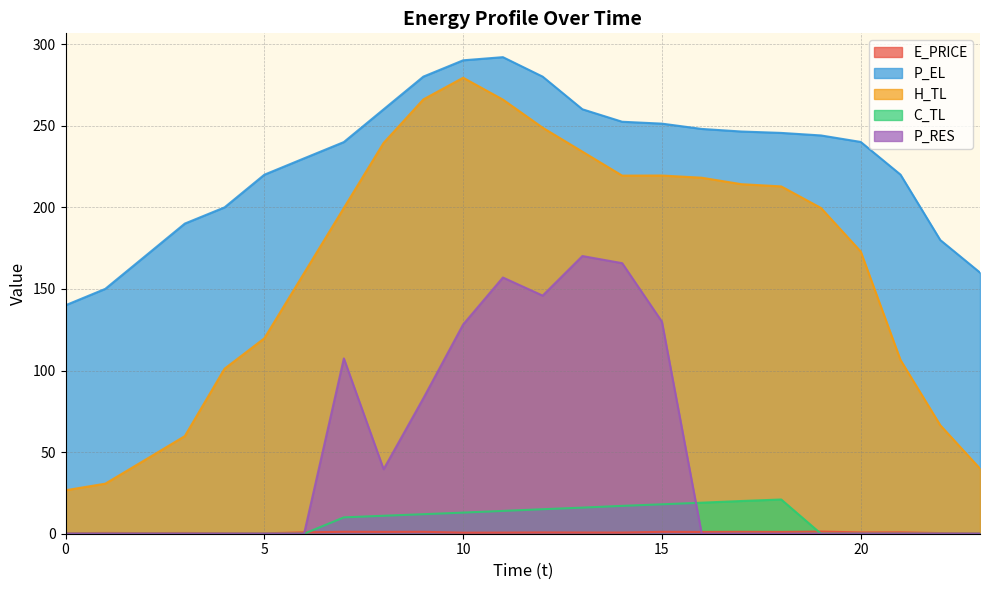

Reading left to right, transcribe all the data shown in this chart.

E_PRICE: 0=0.3	1=0.5	2=0.4	3=0.4	4=0.3	5=0.3	6=0.8	7=1.2	8=1.1	9=1.2	10=0.6	11=0.7	12=0.8	13=0.7	14=0.7	15=1.2	16=1.1	17=1.2	18=1.1	19=1.3	20=0.8	21=0.8	22=0.4	23=0.2
P_EL: 0=140.0	1=150.0	2=170.0	3=190.0	4=200.0	5=219.9	6=230.0	7=240.0	8=260.0	9=280.1	10=290.0	11=292.0	12=280.0	13=260.0	14=252.4	15=251.3	16=248.0	17=246.4	18=245.6	19=244.0	20=240.0	21=220.0	22=179.9	23=160.0
H_TL: 0=26.6	1=30.7	2=45.2	3=59.8	4=101.1	5=119.7	6=159.7	7=199.6	8=239.4	9=266.1	10=279.4	11=266.0	12=248.8	13=234.1	14=219.4	15=219.5	16=218.1	17=214.2	18=212.8	19=199.6	20=172.9	21=106.4	22=66.5	23=39.9
C_TL: 0=0.0	1=0.0	2=0.0	3=0.0	4=0.0	5=0.0	6=0.0	7=10.0	8=11.0	9=12.0	10=12.9	11=14.0	12=15.0	13=16.0	14=17.1	15=18.0	16=19.0	17=20.0	18=21.0	19=0.0	20=0.0	21=0.0	22=0.0	23=0.0
P_RES: 0=0.0	1=0.0	2=0.0	3=0.0	4=0.0	5=0.0	6=0.0	7=107.4	8=39.5	9=83.0	10=128.2	11=157.0	12=145.9	13=170.1	14=165.8	15=129.9	16=0.0	17=0.0	18=0.0	19=0.0	20=0.0	21=0.0	22=0.0	23=0.0